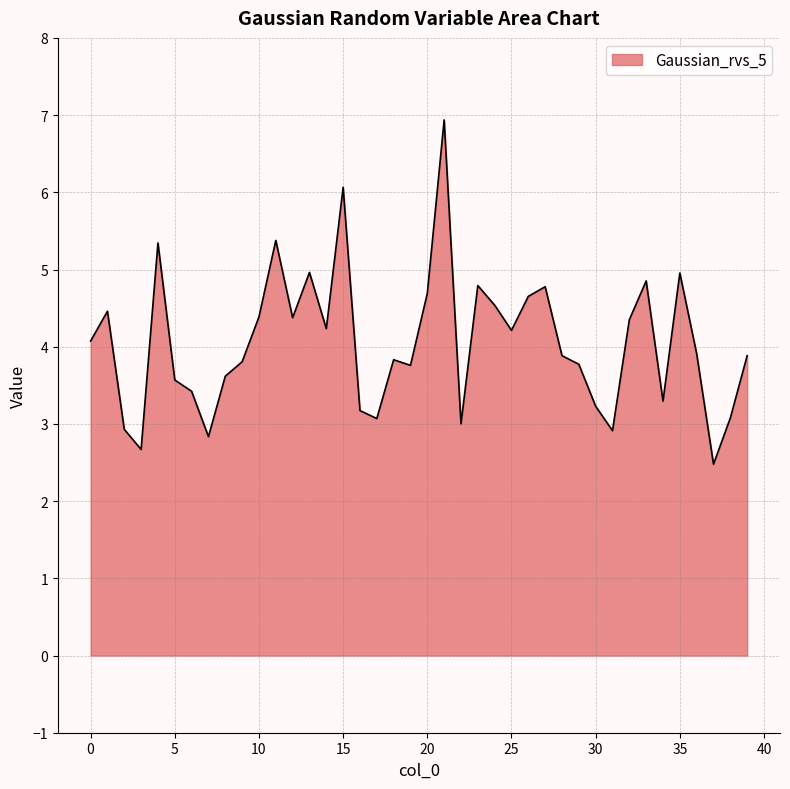

What is the minimum value shown in the chart?

2.5